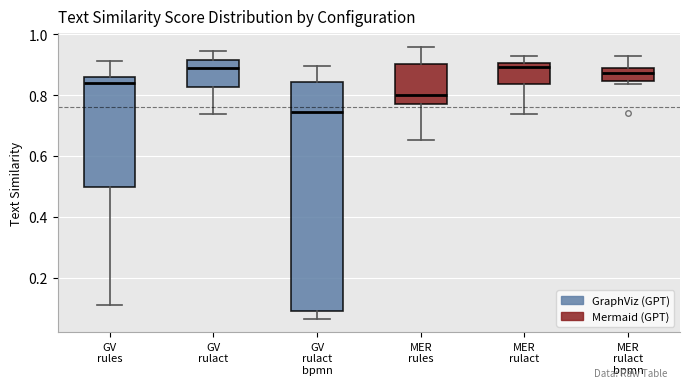

Reading left to right, read every box against the y-axis: the position of its median line, the range the box covers, and the ends of its whiskers. The values are not printed on the chart, so give them approximately, as read against the axis.

GV rules: median 0.84, box 0.50 to 0.86, whiskers 0.10 to 0.92
GV rulact: median 0.88, box 0.82 to 0.92, whiskers 0.74 to 0.94
GV rulact bpmn: median 0.74, box 0.10 to 0.84, whiskers 0.06 to 0.90
MER rules: median 0.80, box 0.78 to 0.90, whiskers 0.66 to 0.96
MER rulact: median 0.90 (just below the box's upper edge), box 0.84 to 0.90, whiskers 0.74 to 0.92
MER rulact bpmn: median 0.88 (just below the box's upper edge), box 0.84 to 0.88, whiskers 0.84 (just below the box's lower edge) to 0.92